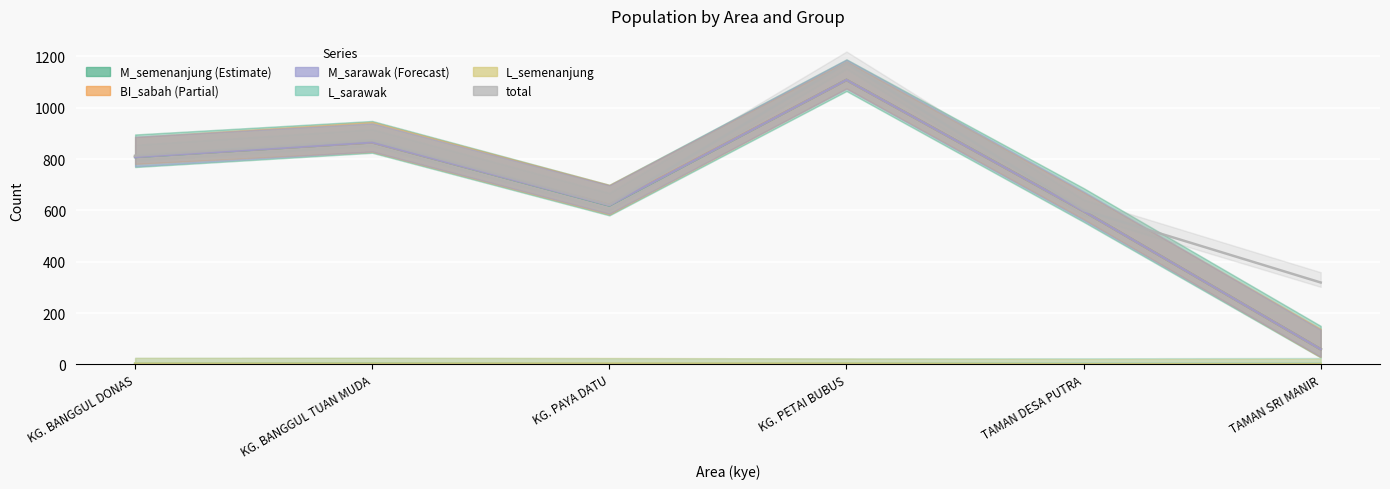

What is the difference between the total values at TAMAN SRI MANIR and KG. PAYA DATU?

303